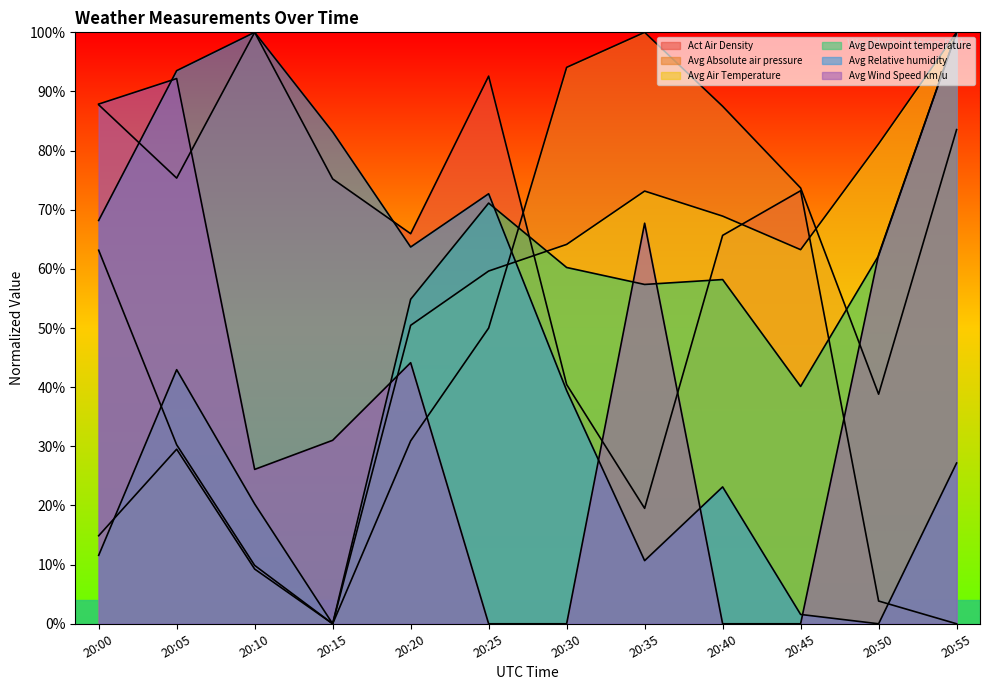

What is the value of the Avg Dewpoint temperature point at the 6th from the left?

71.1